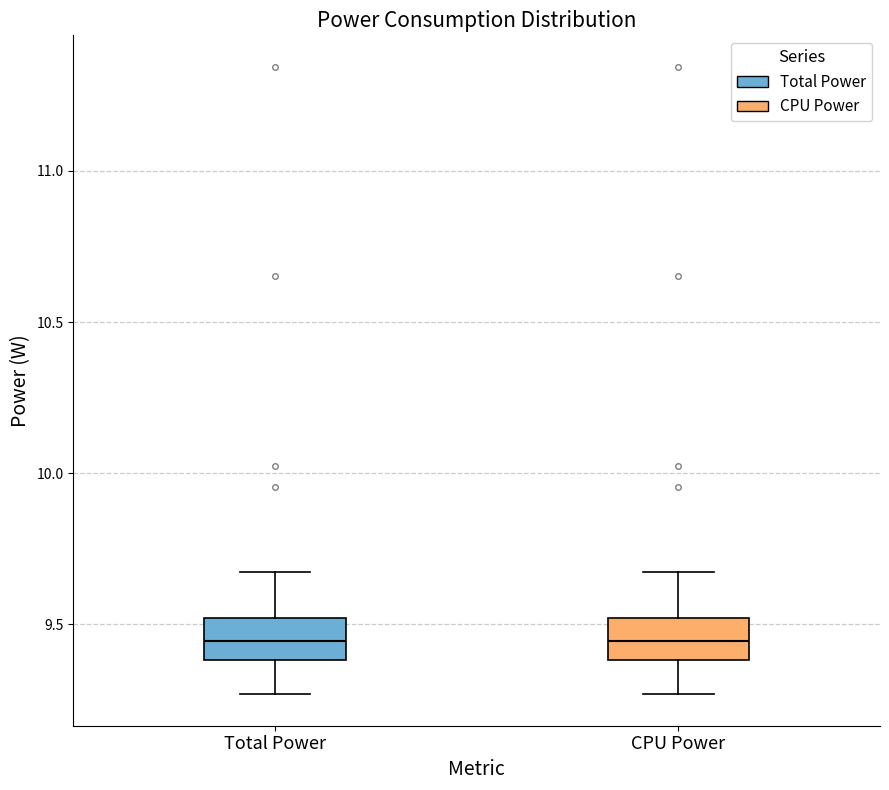

Where does the lower whisker of the box for Total Power end on the y-axis? The values are not printed on the chart, so give them approximately, as read against the axis.

9.25